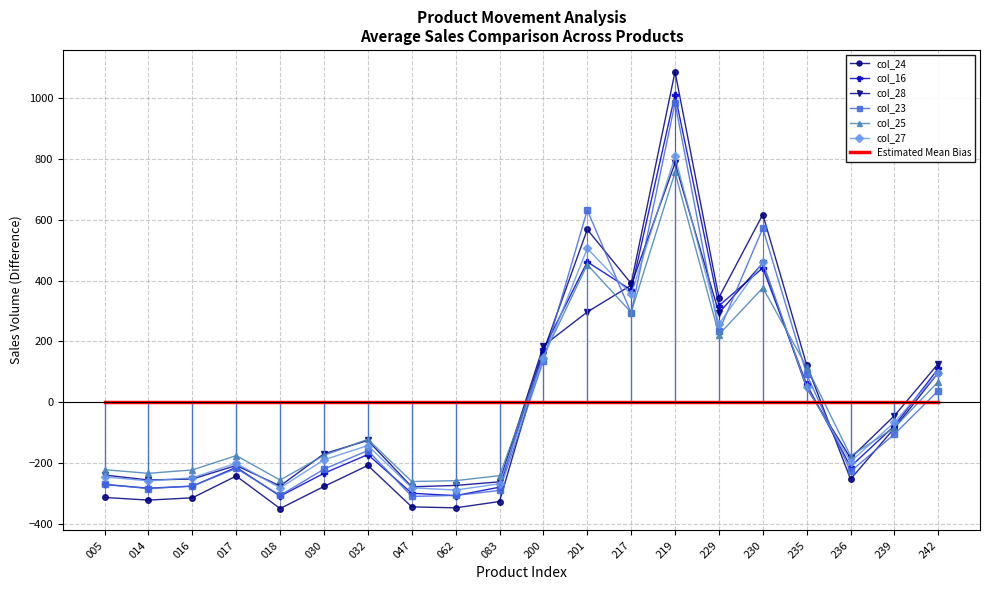

At which category does col_25 reach its first local peak?

017